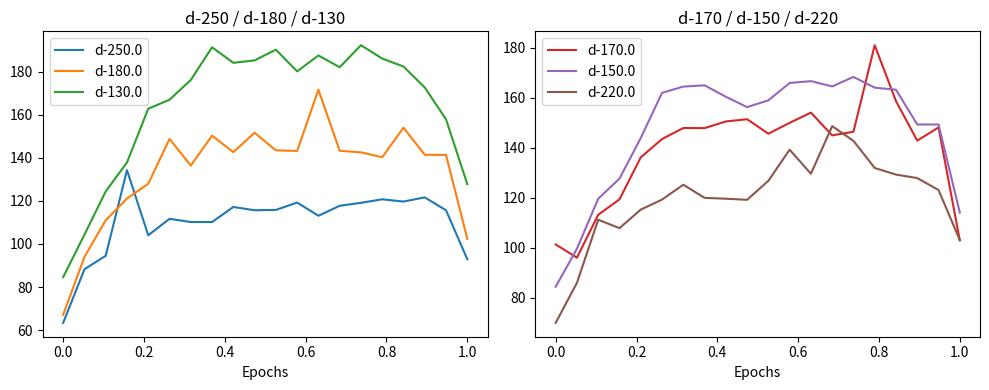

The value of d-180.0 at 1.0 is 102.4. True or false?

True